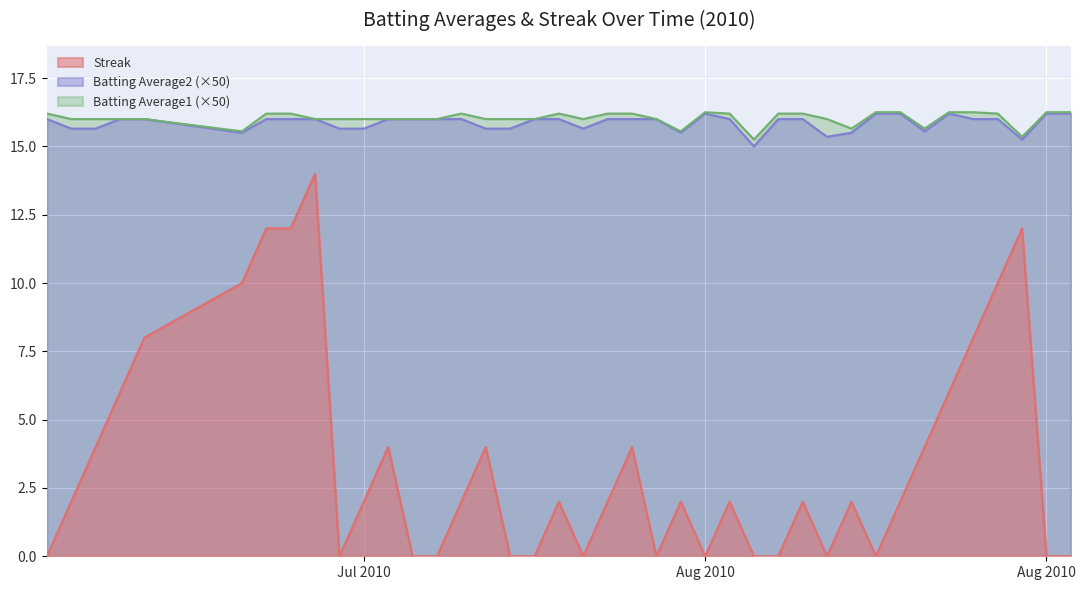

What is the difference between the maximum and minimum values in the Batting Average2 series?

1.2